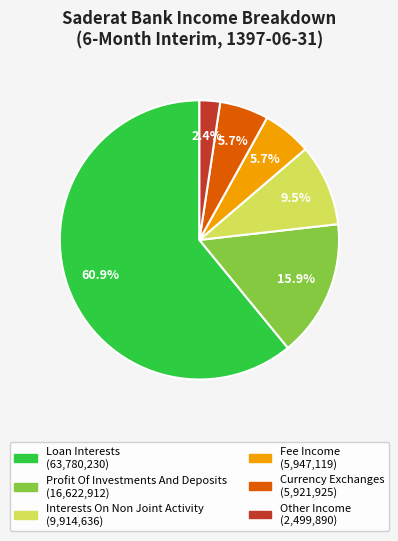

Is there a majority slice in this chart?

Yes